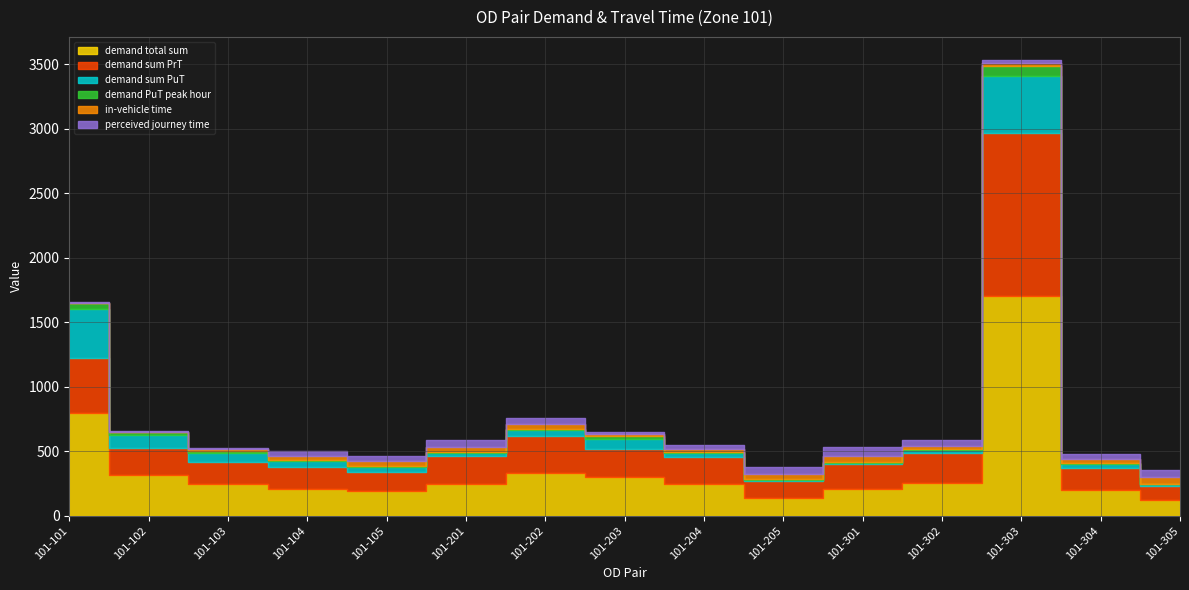

What is the difference between the highest and lowest values at 101-301?

203.5